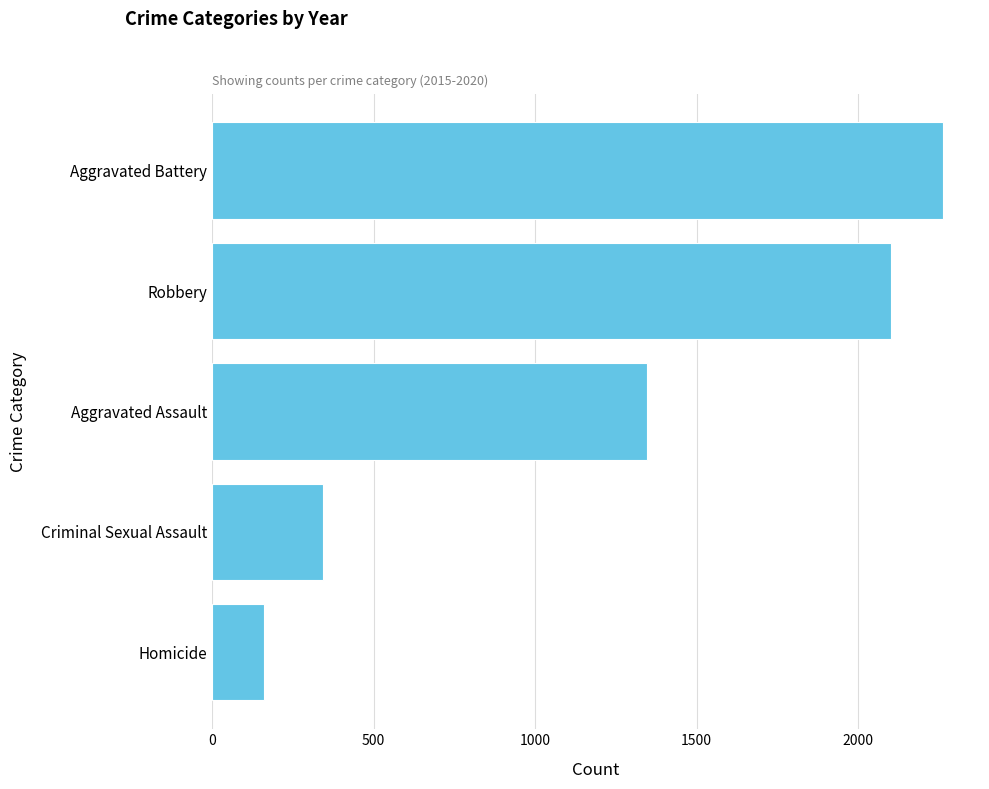

The chart shows a value of 162 at Homicide. True or false?

True